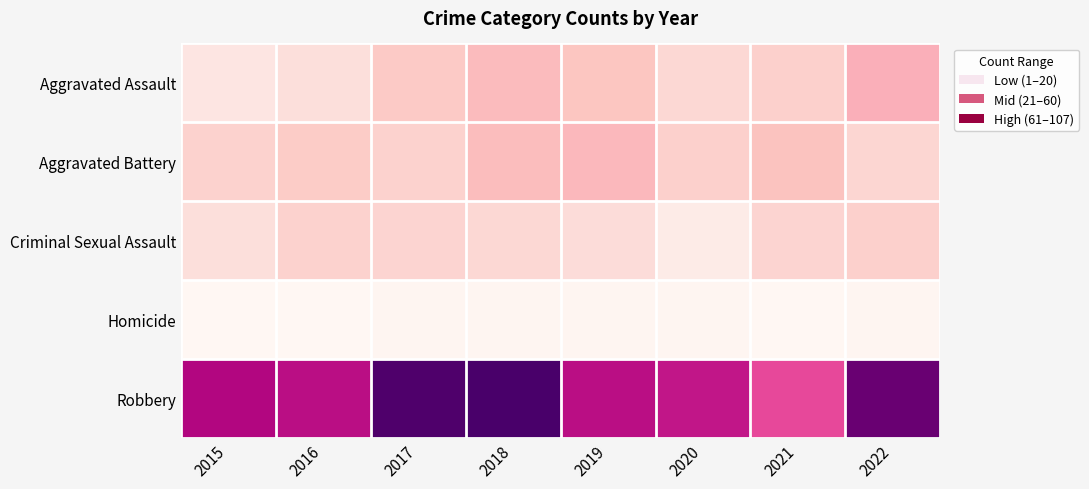

Between 2018 and 2019, which series saw the biggest shift?

Robbery